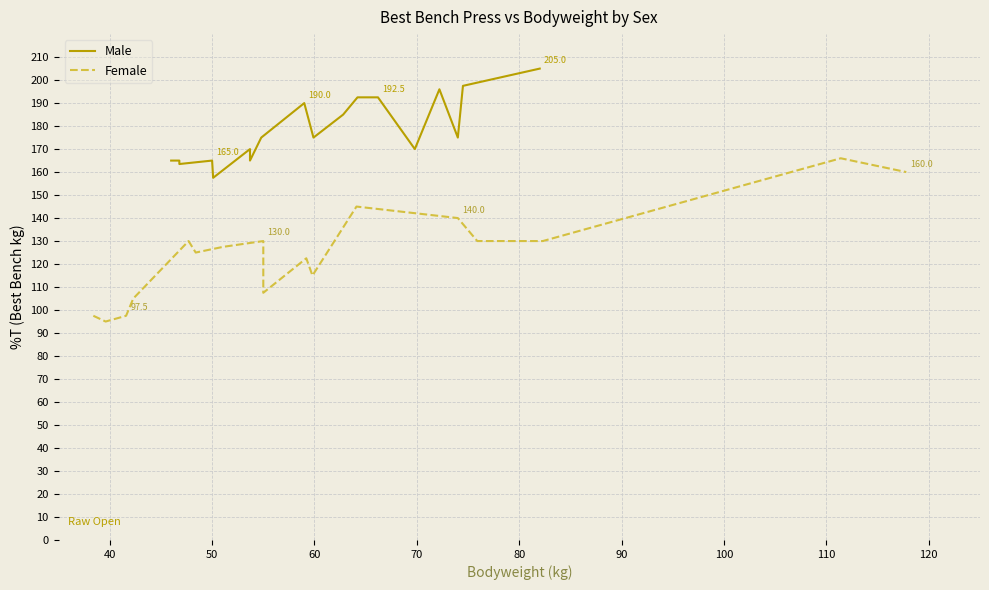

How many values are below 127?

8